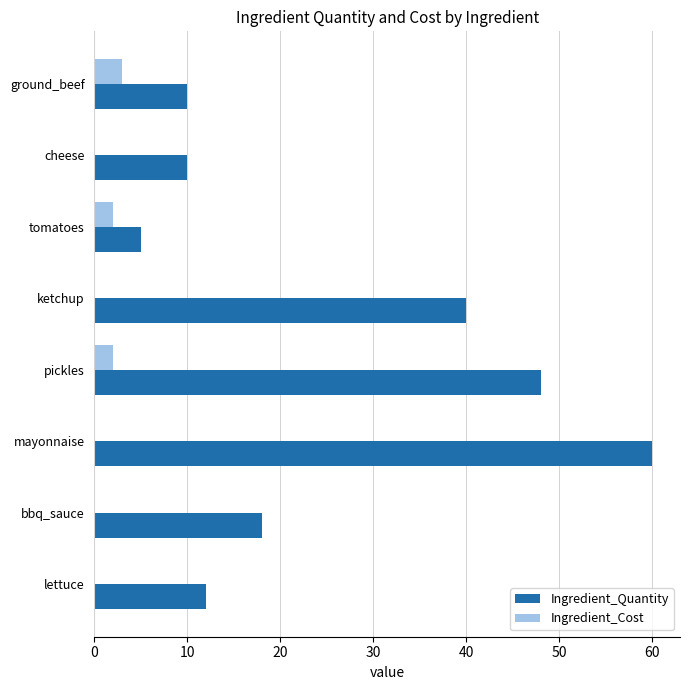

What is the maximum value shown in the chart?

60.0